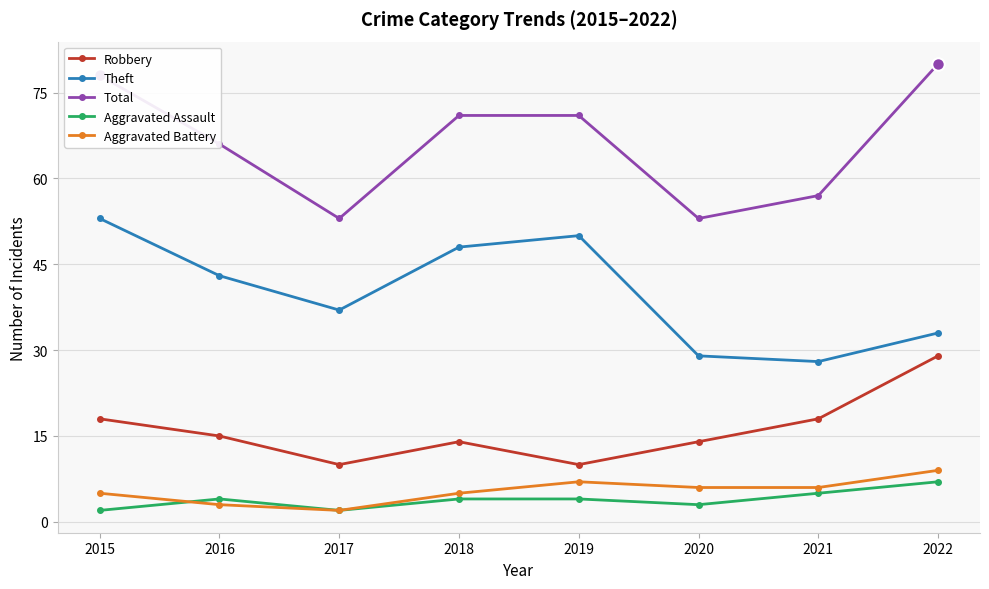

What is the difference between the highest and lowest values at 2019?

67